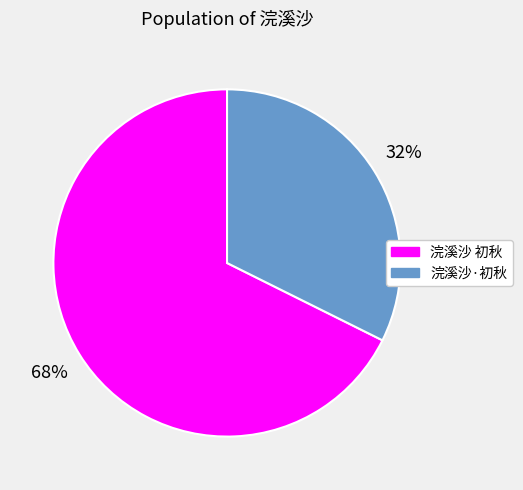

Which category has the smallest portion of the pie?

浣溪沙·初秋